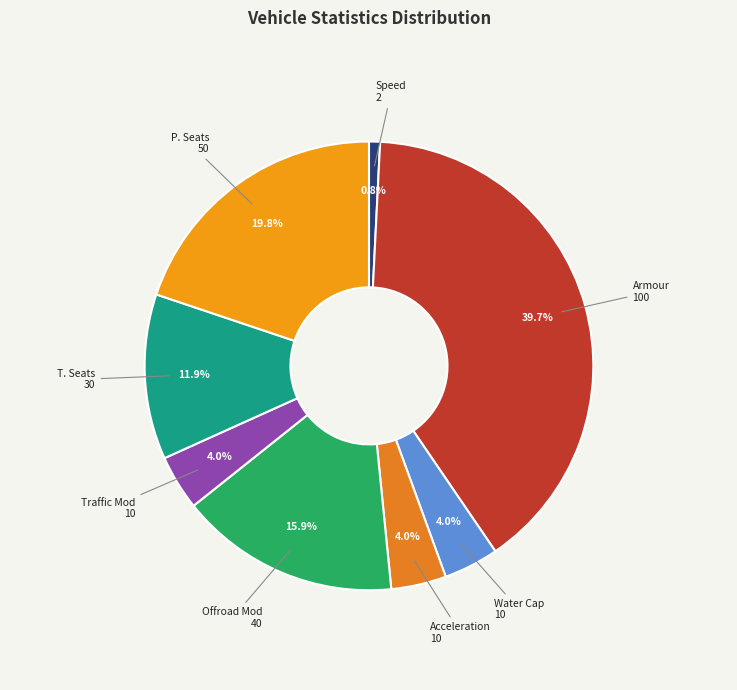

What is the smallest slice in the pie chart?

Speed